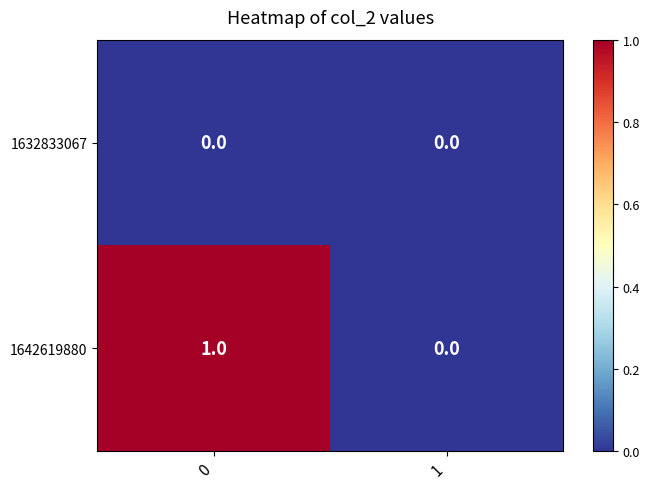

Rank the series by their average value, from highest to lowest.

1642619880, 1632833067